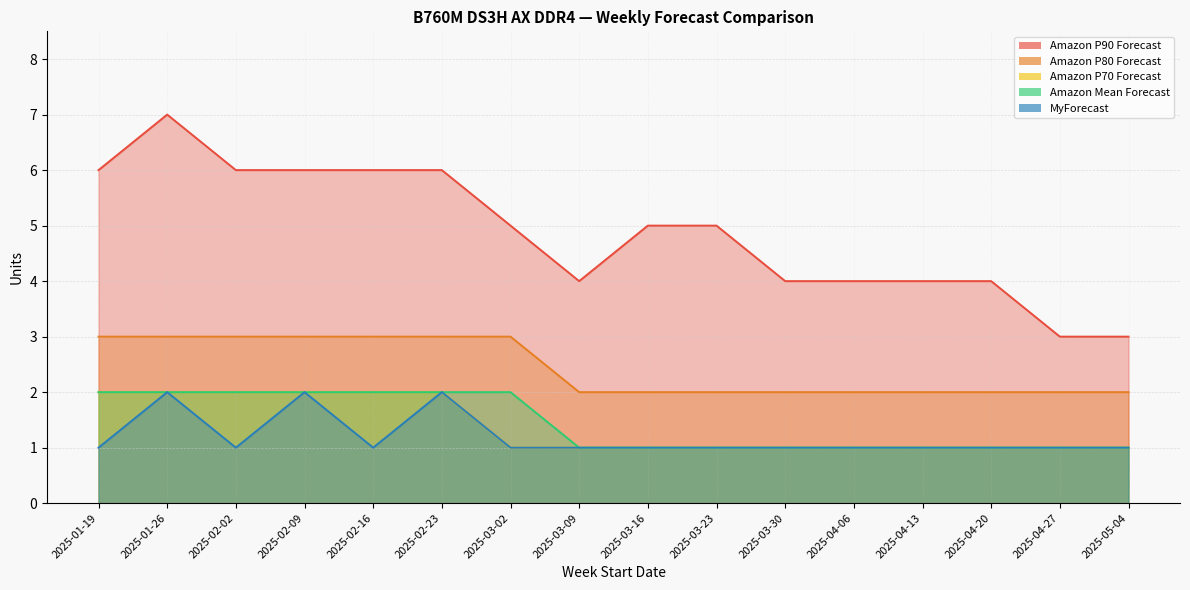

At which category is the sum across all series the highest?

2025-01-26